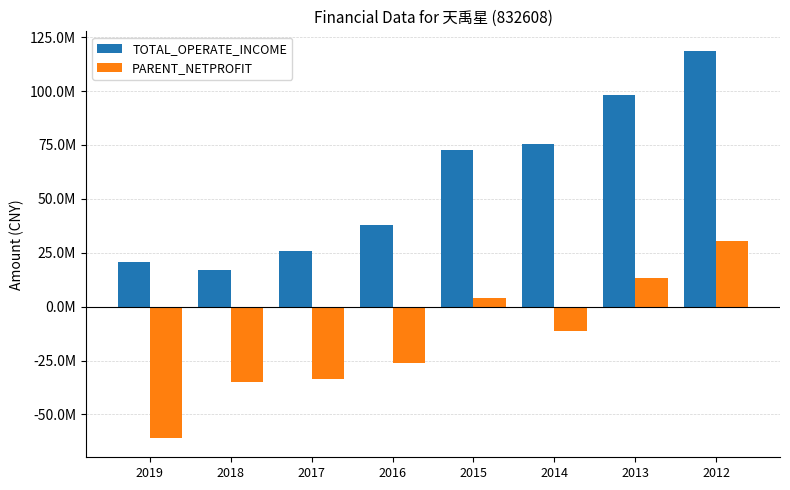

Which series has the largest total across all categories?

TOTAL_OPERATE_INCOME